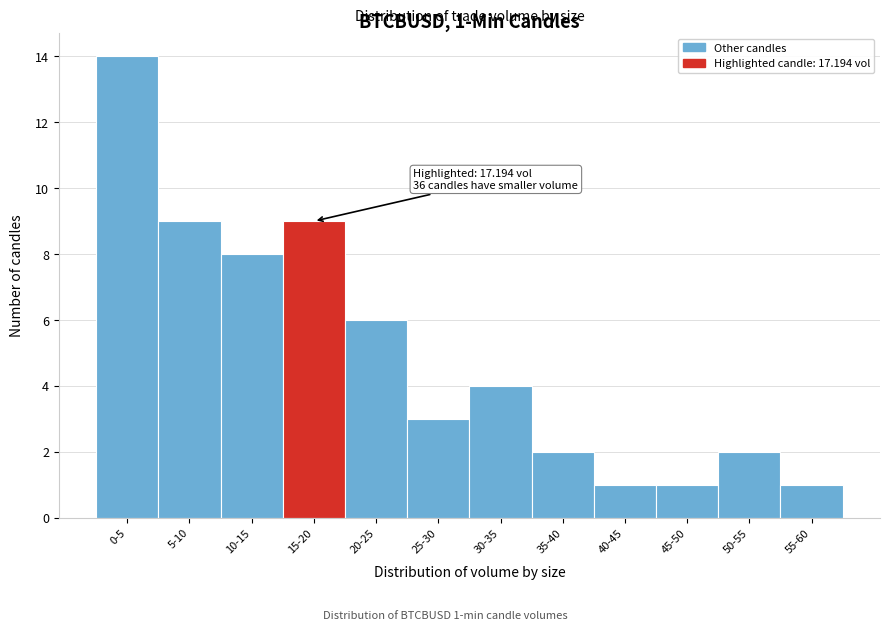

Reading left to right, list all the values displayed in this chart.

0-5=14	5-10=9	10-15=8	15-20=9	20-25=6	25-30=3	30-35=4	35-40=2	40-45=1	45-50=1	50-55=2	55-60=1